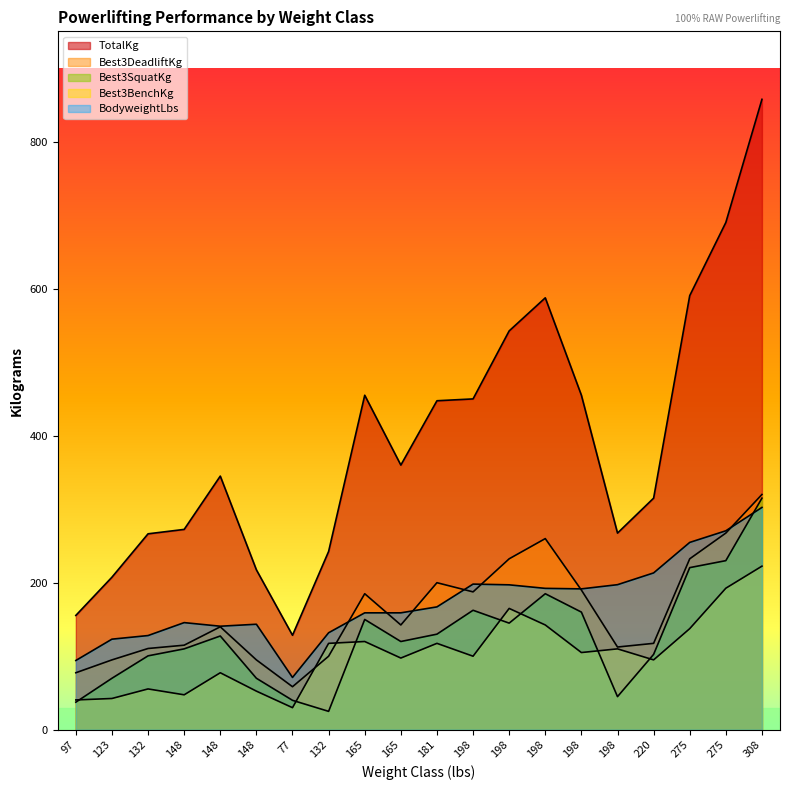

The value of Best3DeadliftKg at 148 is 140.0. True or false?

True